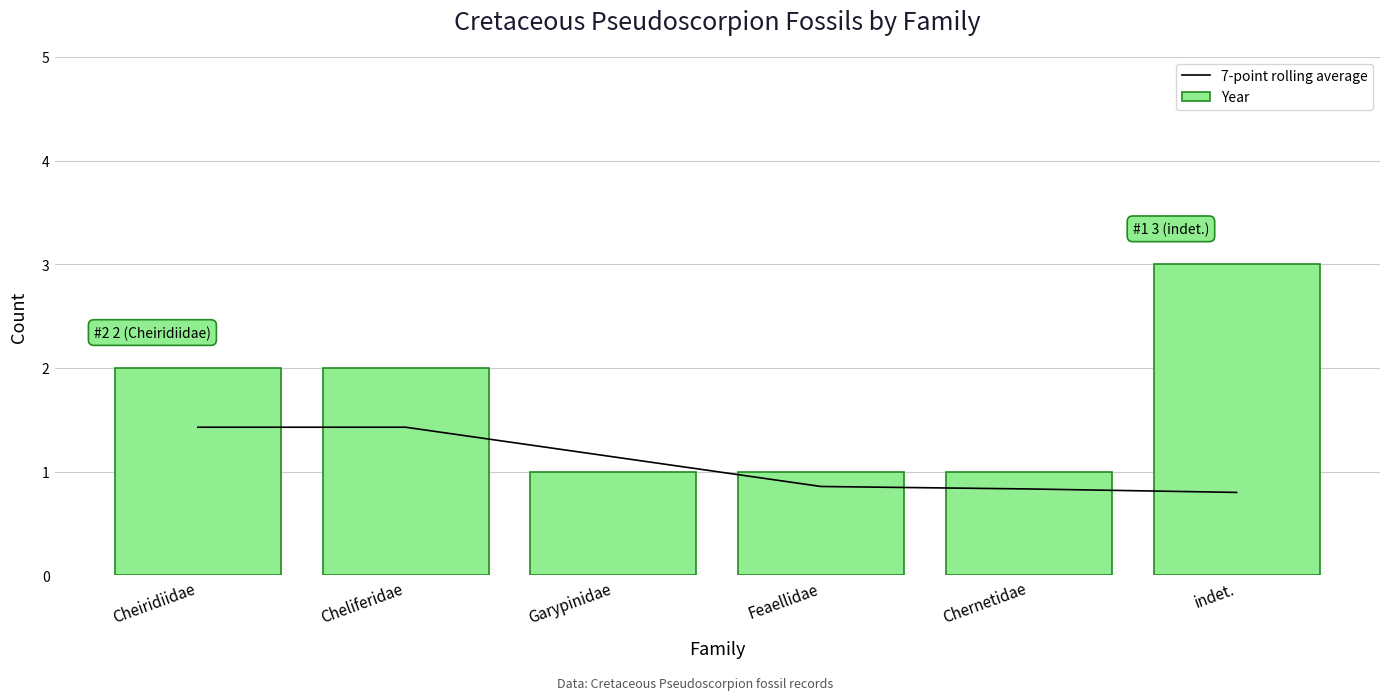

What is the label of the 2nd bar from the right?

Chernetidae